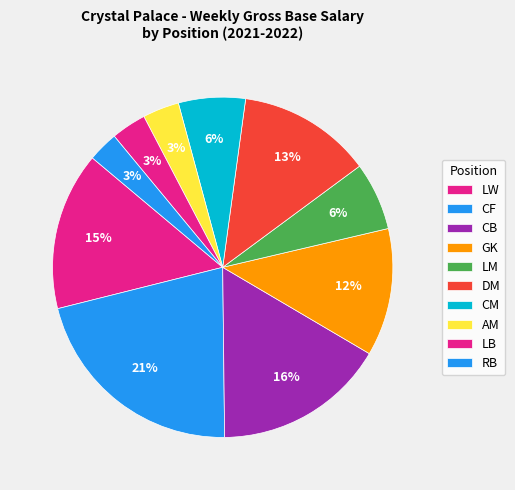

Is it true that LM is 6% of the pie?

True